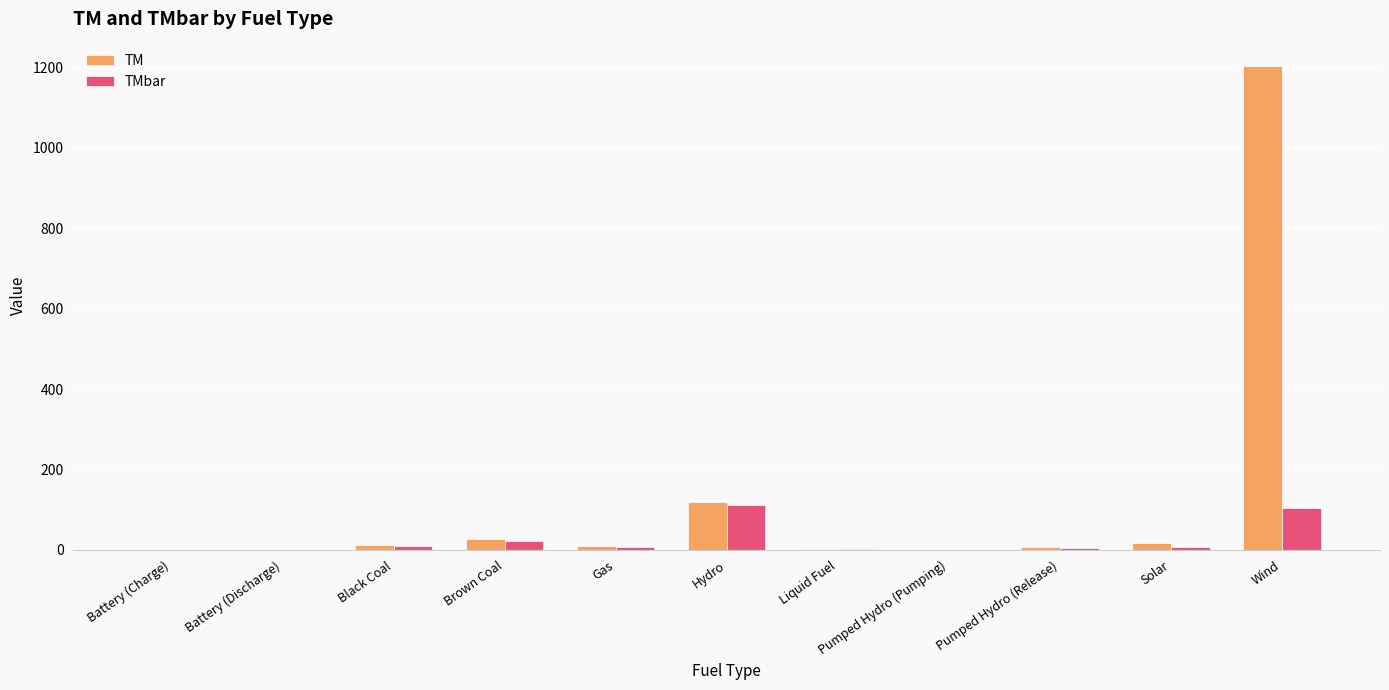

How many values in the TMbar series exceed 6?

6